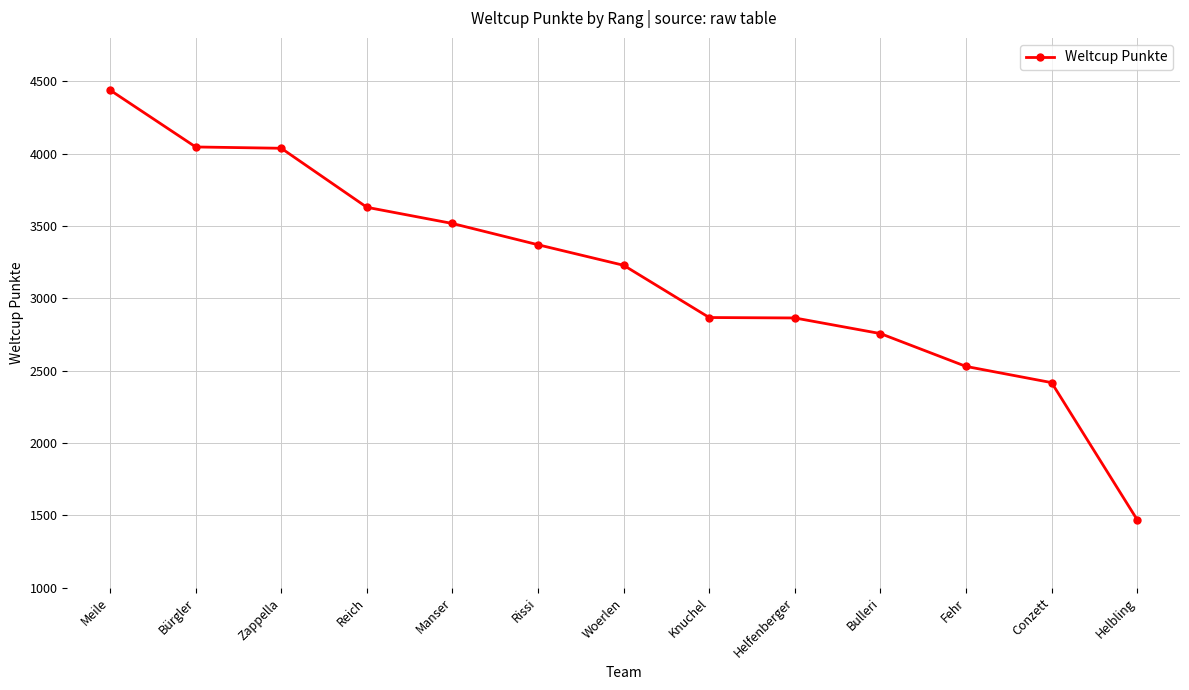

What is the value of the 1st point from the left?

4439